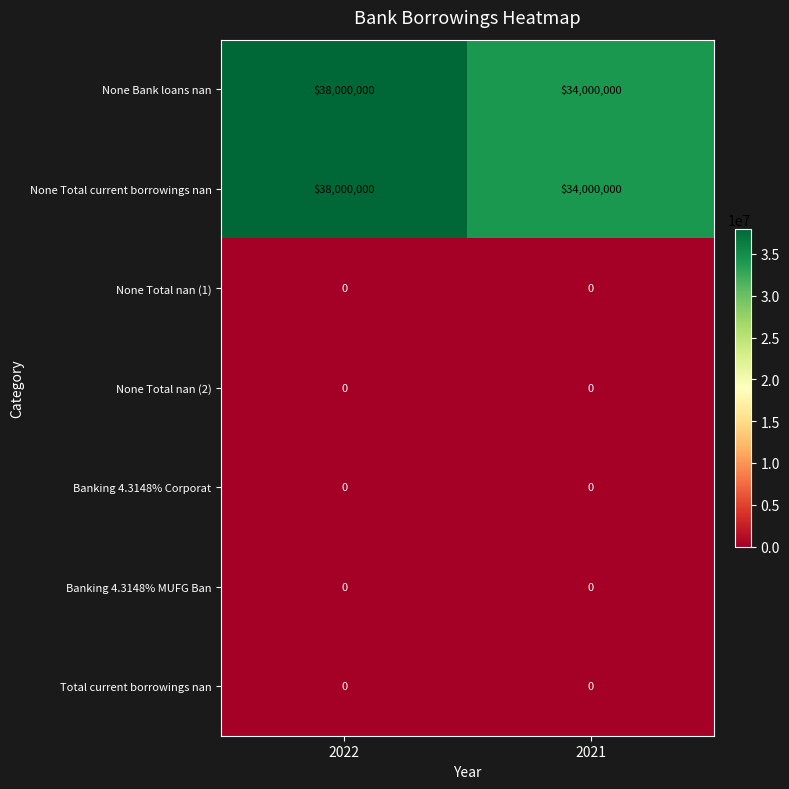

Is the value of None Bank loans nan at 2021 greater than the value of Banking 4.3148% Corporat at 2022?

Yes